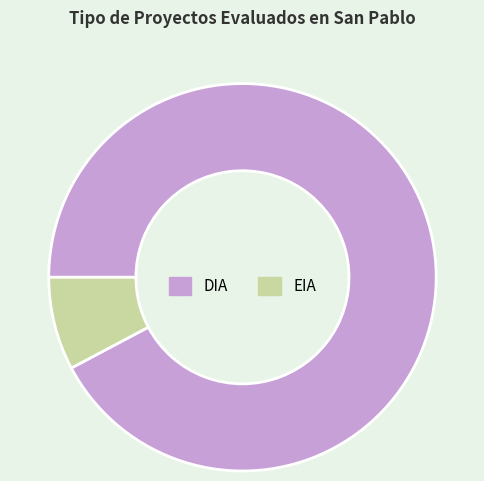

Is it true that EIA is 8% of the pie?

True